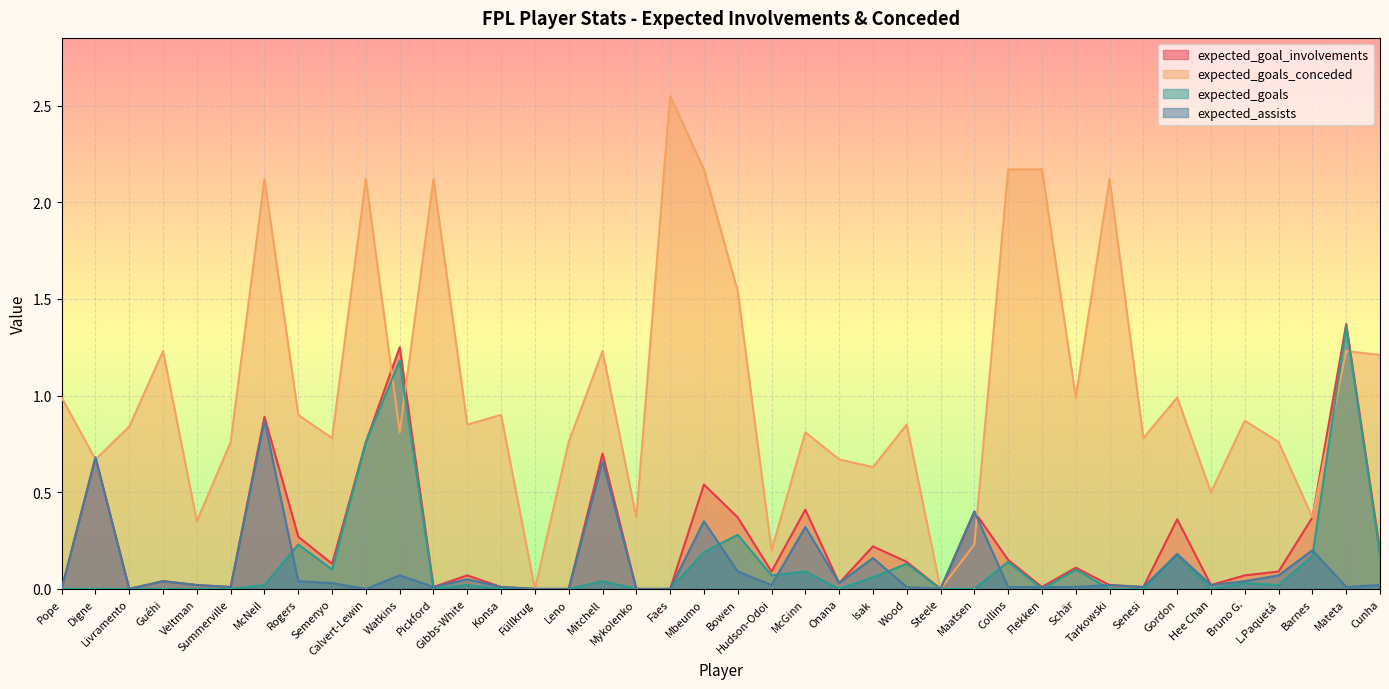

What are all the series names shown in the legend?

expected_goal_involvements, expected_goals_conceded, expected_goals, expected_assists